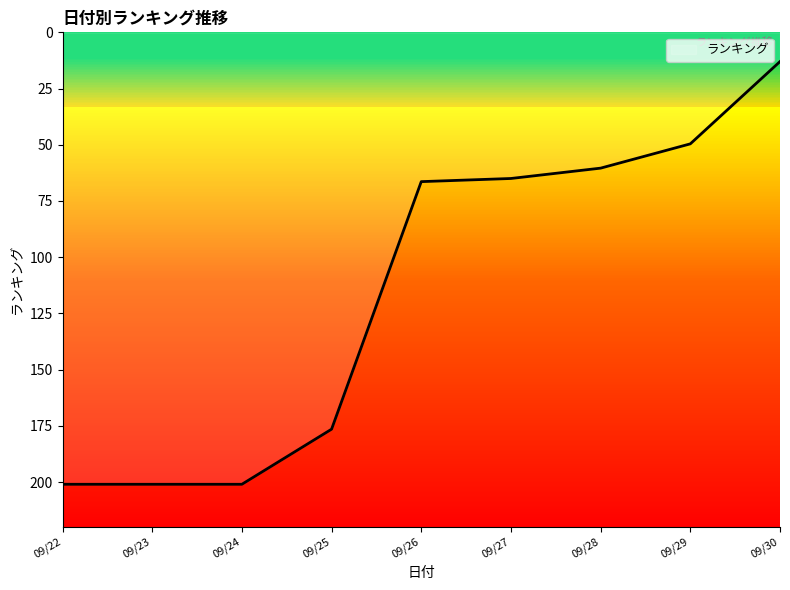

Is this an area chart (filled region under the line)?

No